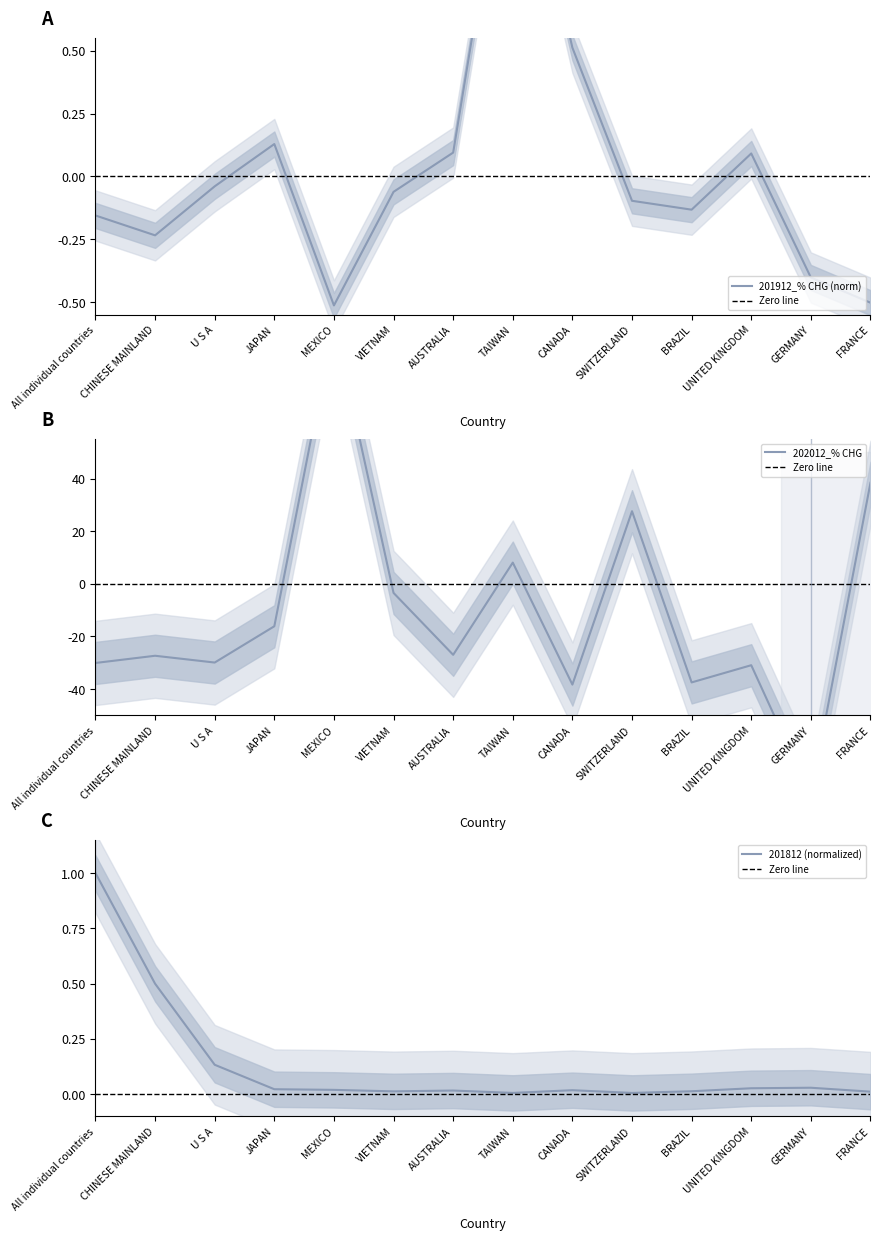

What is the sum of all 202012_% CHG values?

-147.4